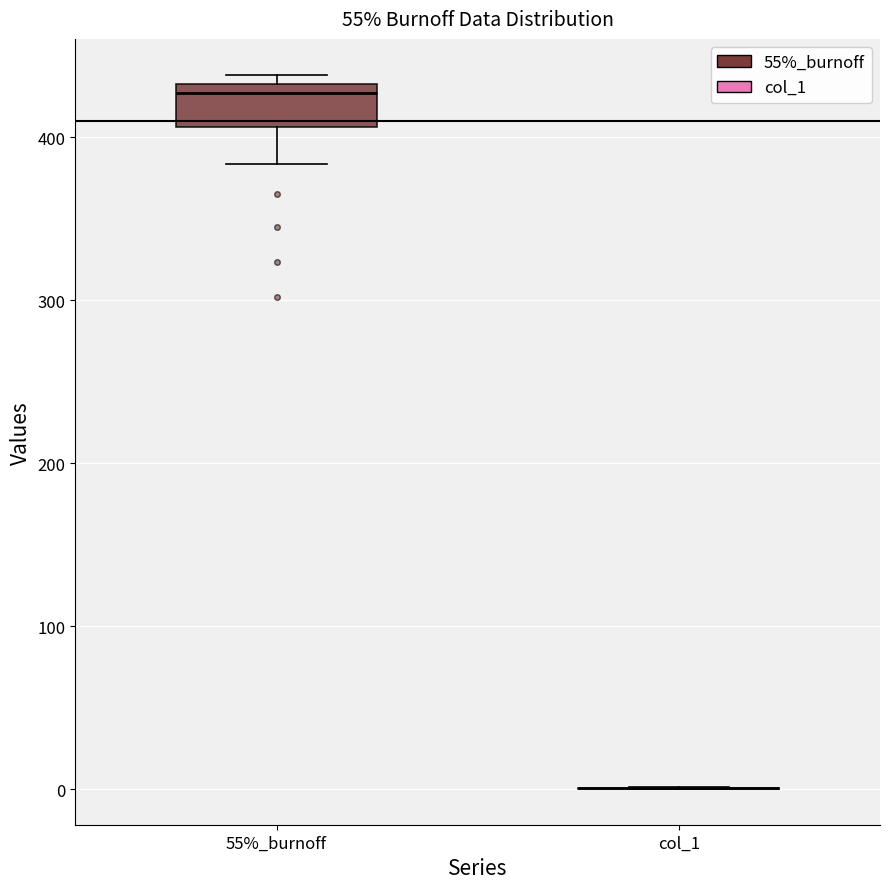

Where does the lower whisker of the box for 55%_burnoff end on the y-axis? The values are not printed on the chart, so give them approximately, as read against the axis.

380